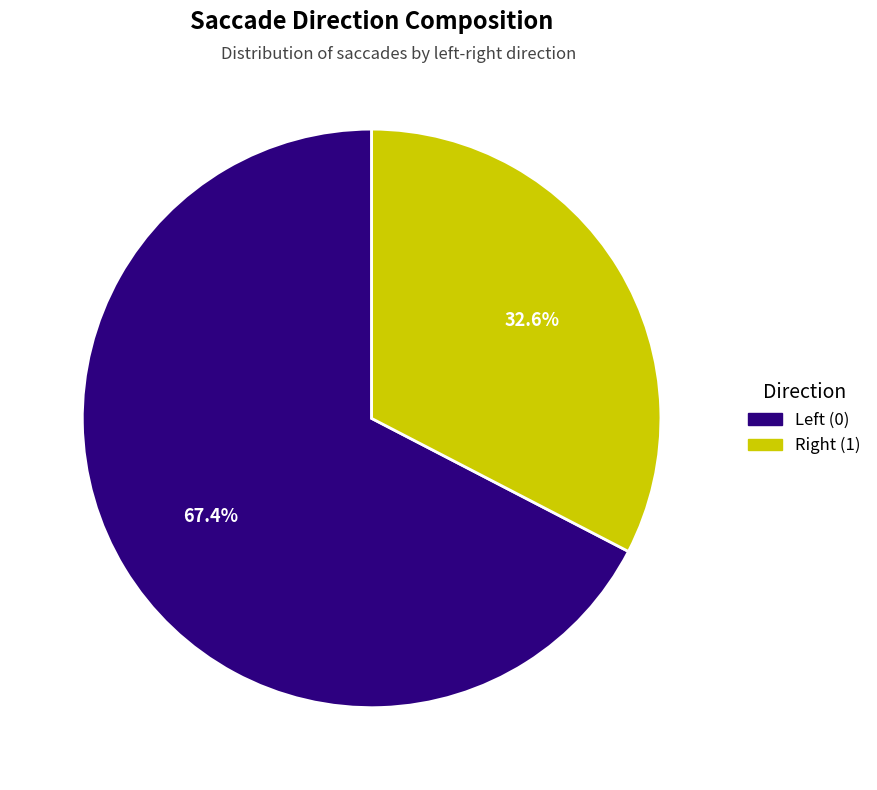

What is the majority slice?

Left (0)